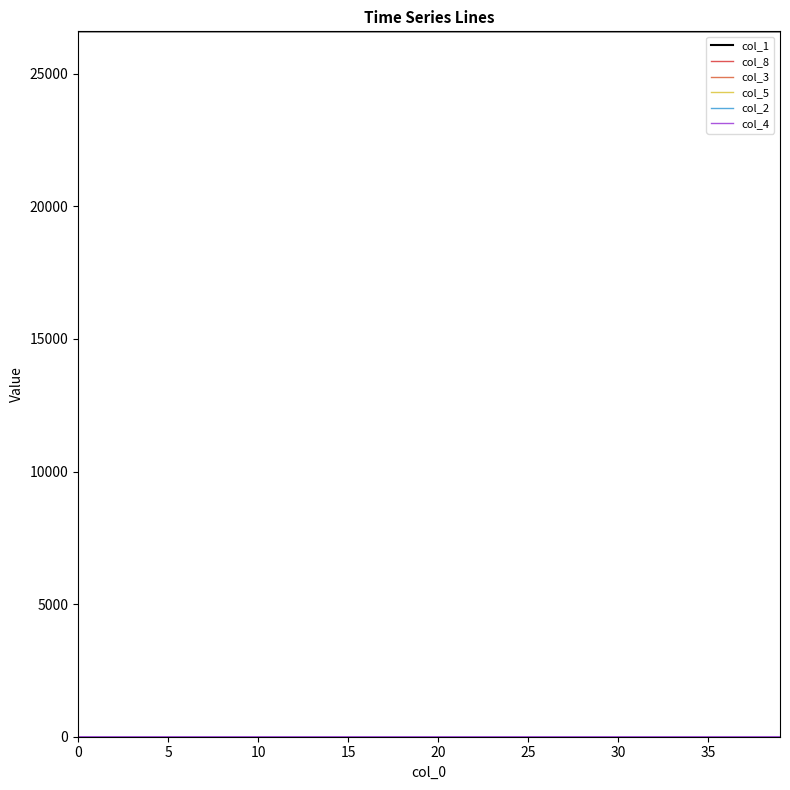

At how many categories does at least one series exceed 1645?

40